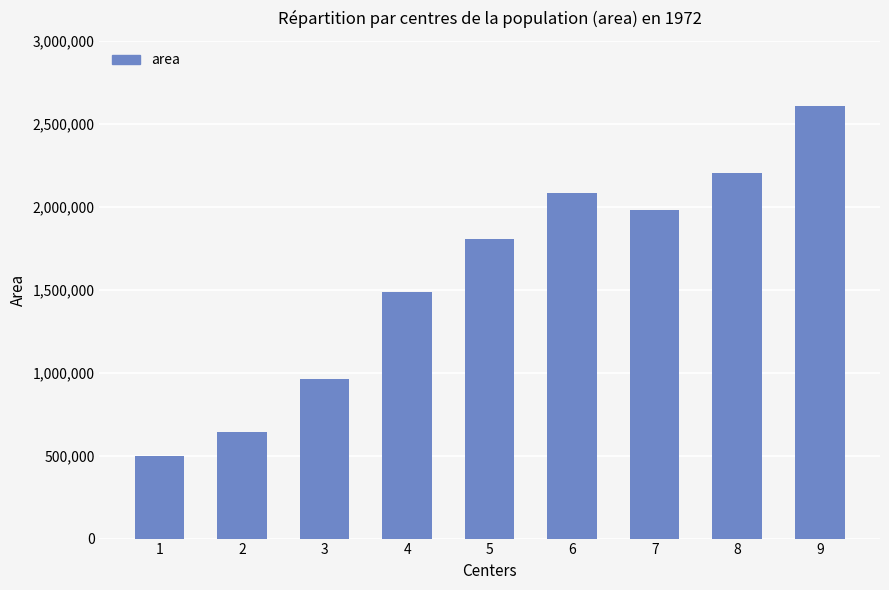

The chart shows a value of 1592654 at 3. True or false?

False